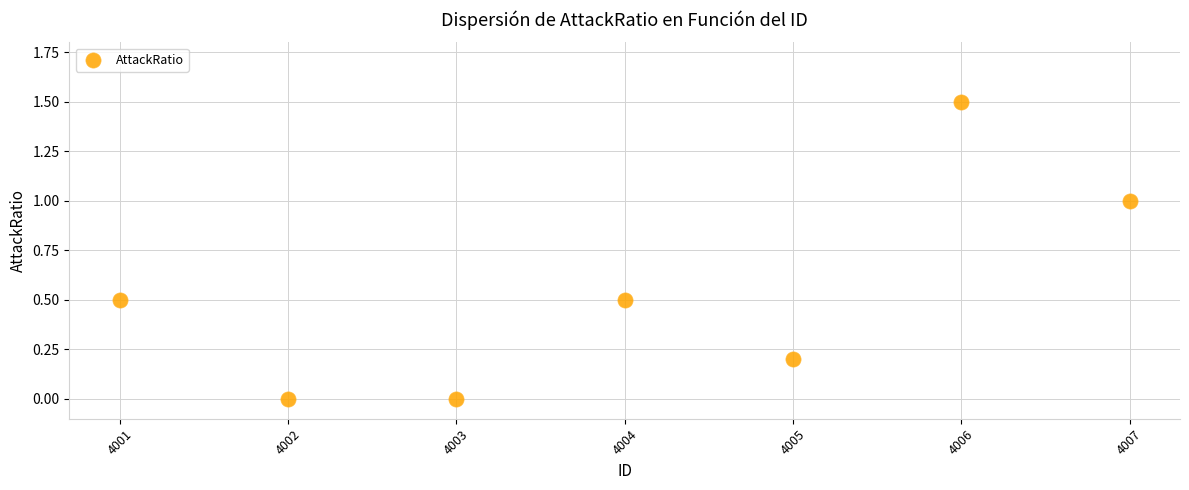

What is the range of X values (max minus min)?

6.0